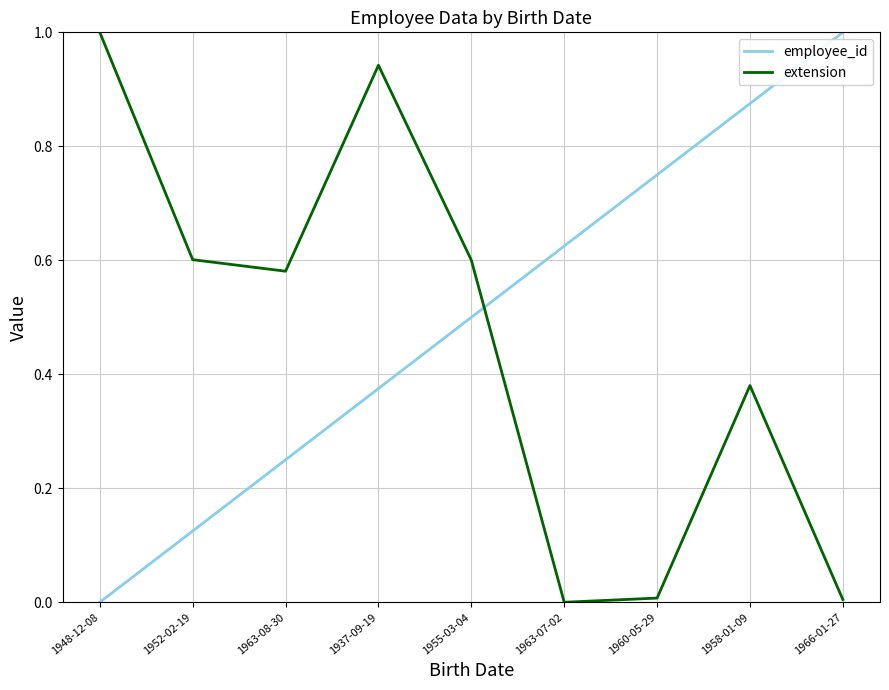

Rank the series by their average value, from highest to lowest.

employee_id, extension